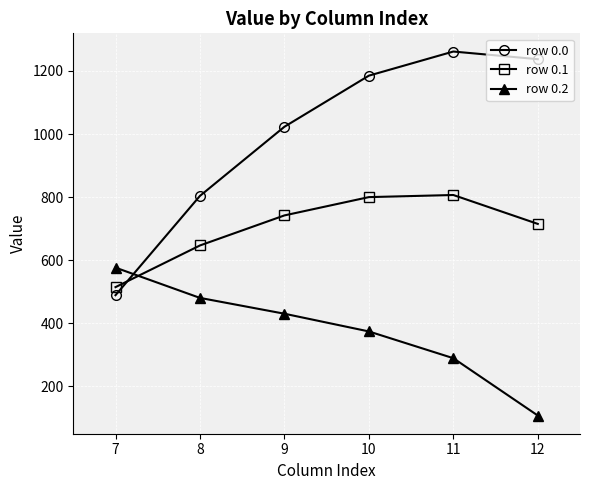

How many values in the row 0.1 series are below 742?

3